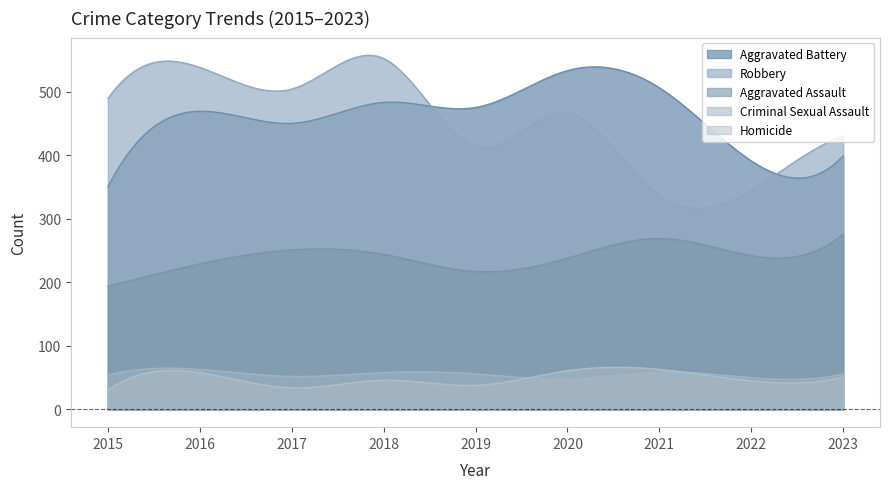

What is the value of the Aggravated Assault point at the 9th from the left?

276